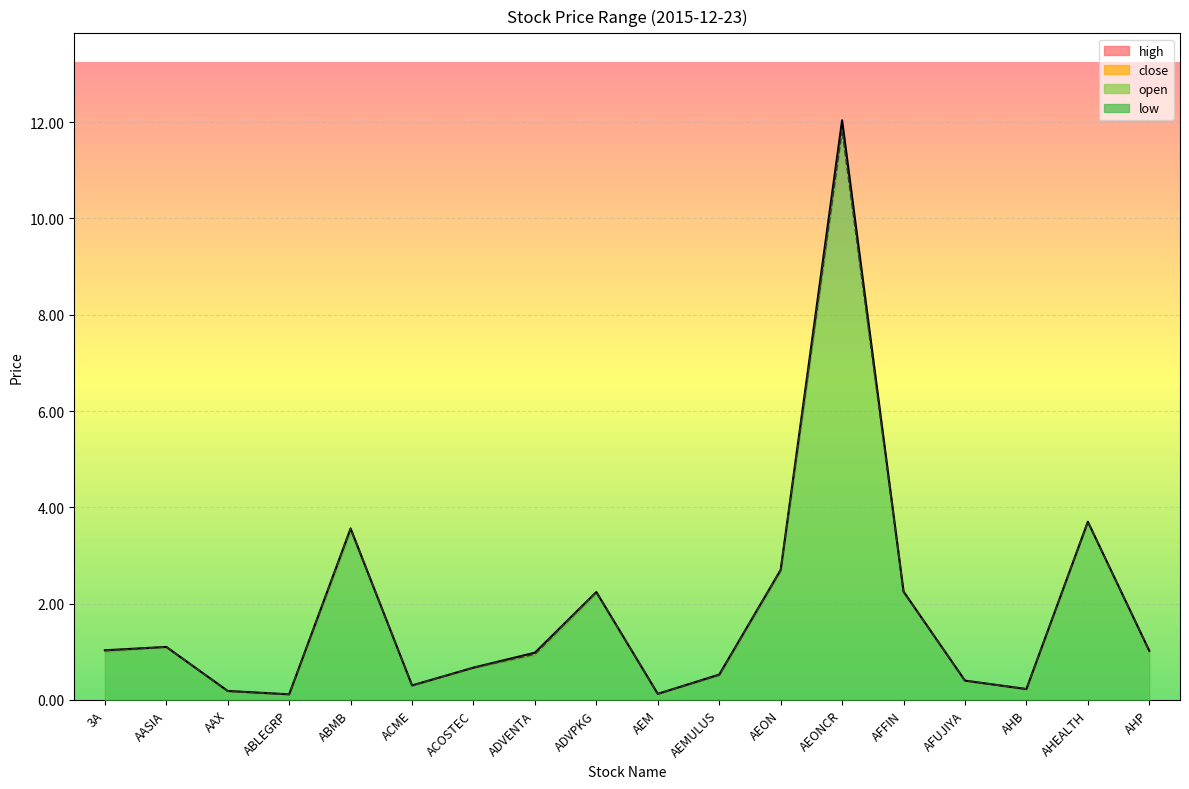

Where does the open series first go above 1?

3A